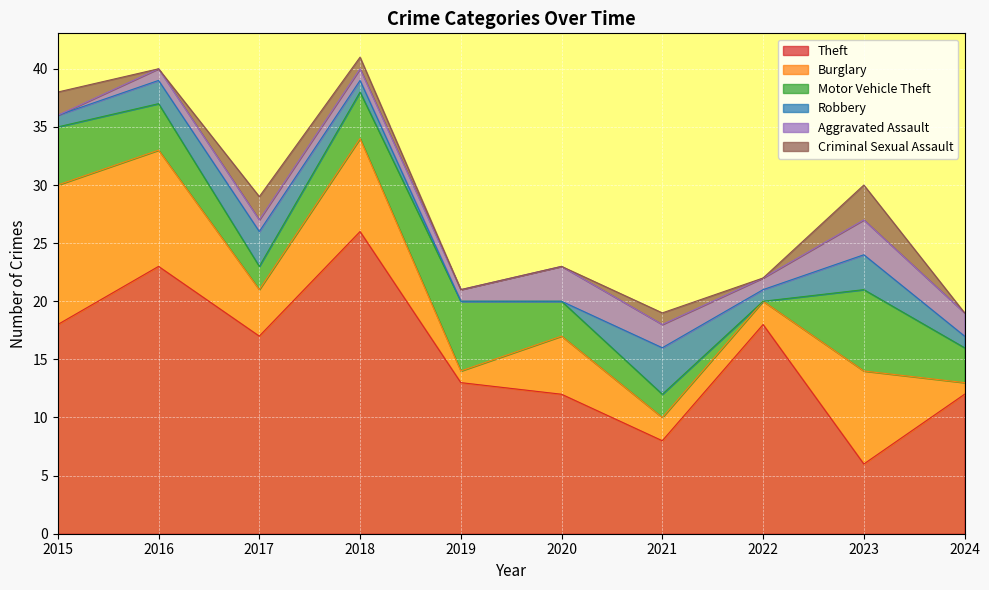

Reading left to right, transcribe all the data shown in this chart.

Theft: 2015=18	2016=23	2017=17	2018=26	2019=13	2020=12	2021=8	2022=18	2023=6	2024=12
Burglary: 2015=12	2016=10	2017=4	2018=8	2019=1	2020=5	2021=2	2022=2	2023=8	2024=1
Motor Vehicle Theft: 2015=5	2016=4	2017=2	2018=4	2019=6	2020=3	2021=2	2022=0	2023=7	2024=3
Robbery: 2015=1	2016=2	2017=3	2018=1	2019=0	2020=0	2021=4	2022=1	2023=3	2024=1
Aggravated Assault: 2015=0	2016=1	2017=1	2018=1	2019=1	2020=3	2021=2	2022=1	2023=3	2024=2
Criminal Sexual Assault: 2015=2	2016=0	2017=2	2018=1	2019=0	2020=0	2021=1	2022=0	2023=3	2024=0